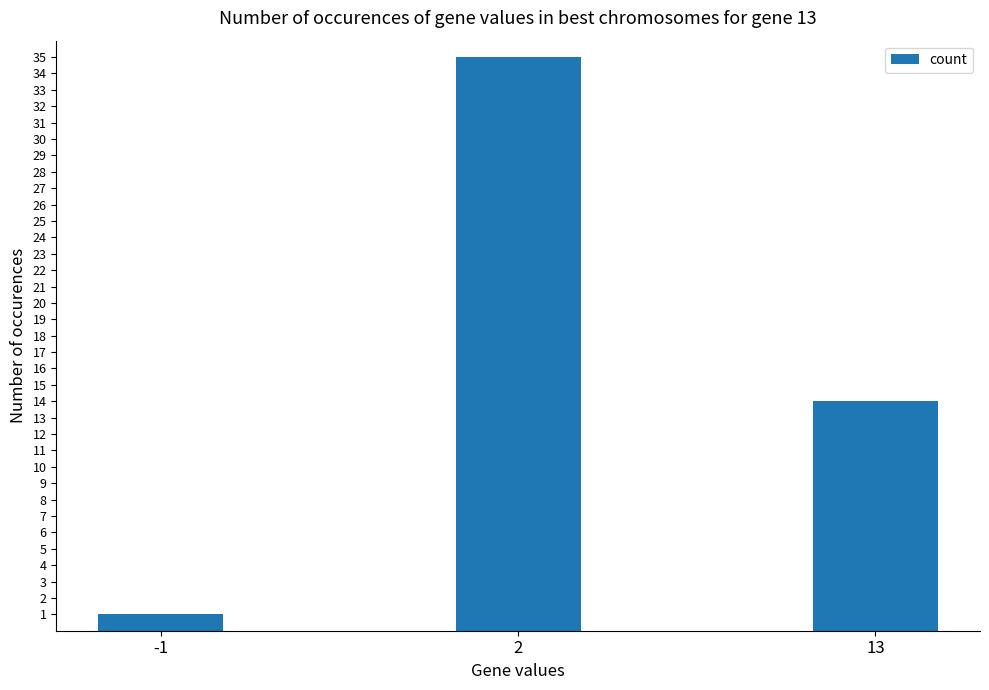

What is the average value?

17